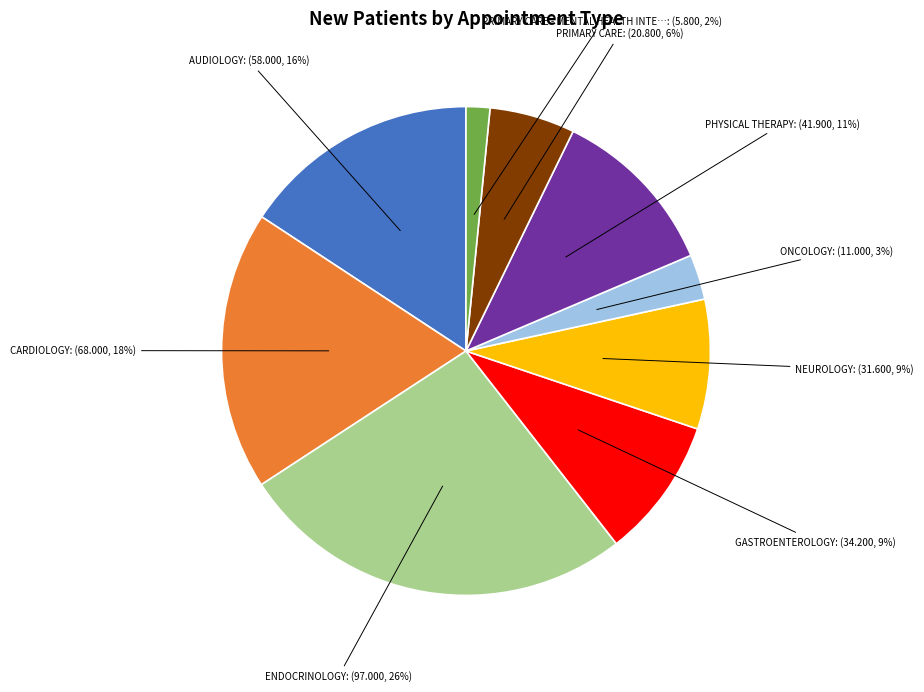

Count the number of slices in the pie.

9